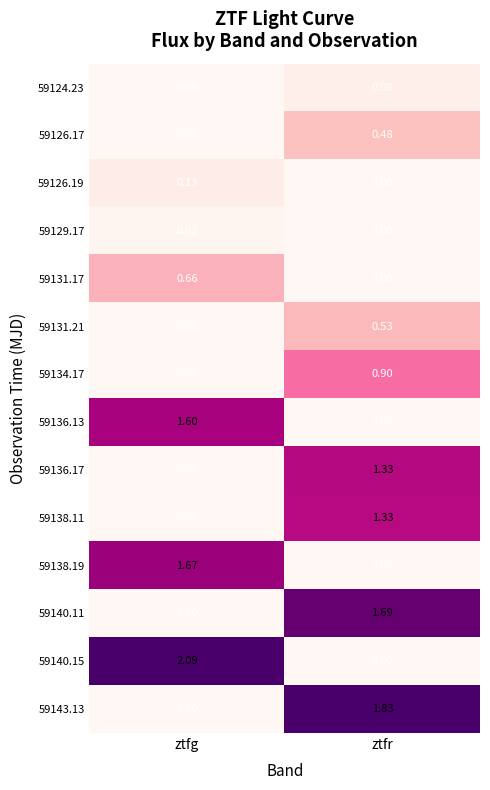

Which label corresponds to the largest value in the chart?

ztfg